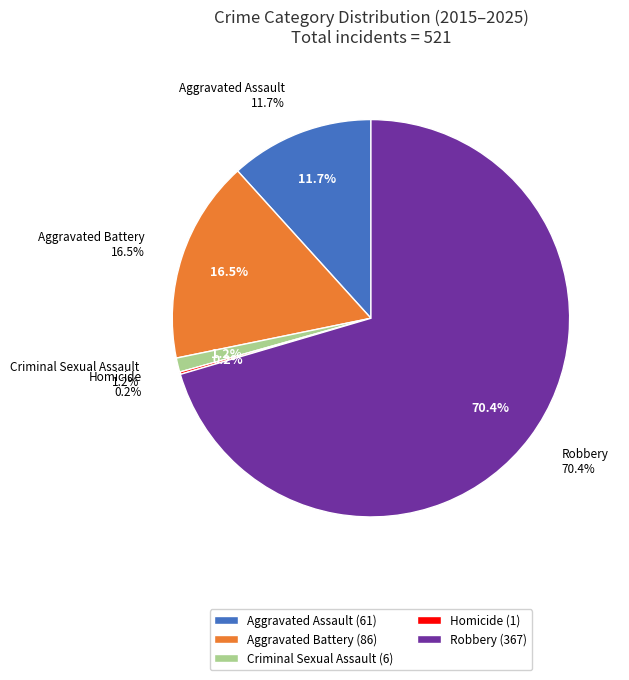

Is it true that Aggravated Assault is 12% of the pie?

True